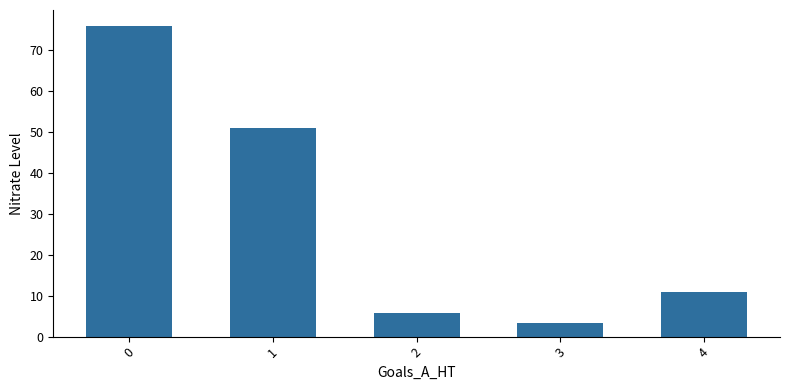

Approximately how many times larger is the value at 2 compared to 3?

1.8